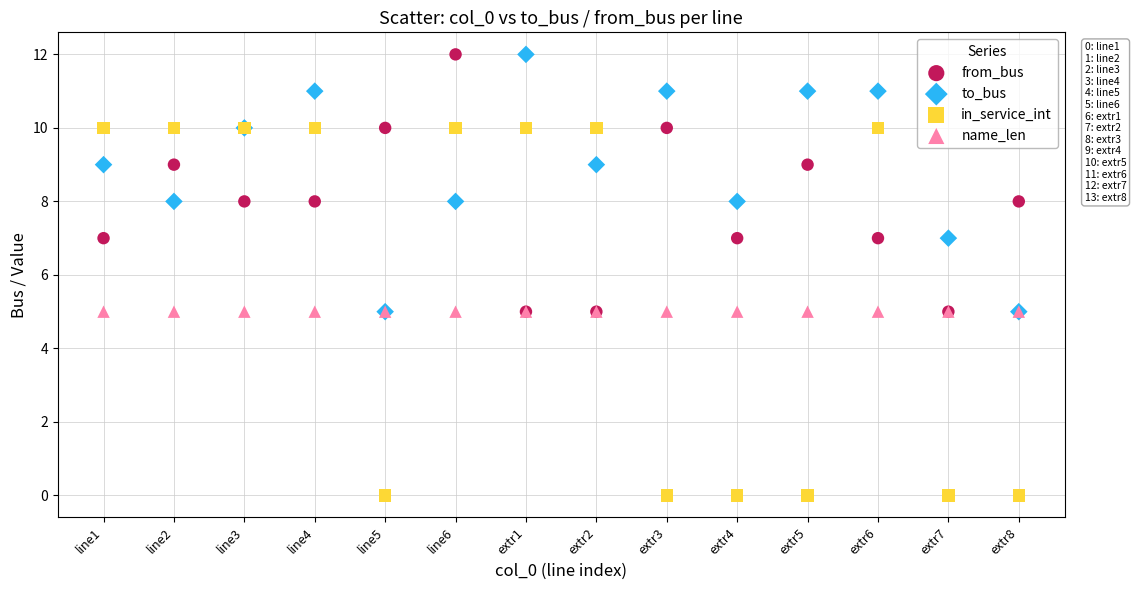

Which series reaches the minimum Y coordinate?

in_service_int